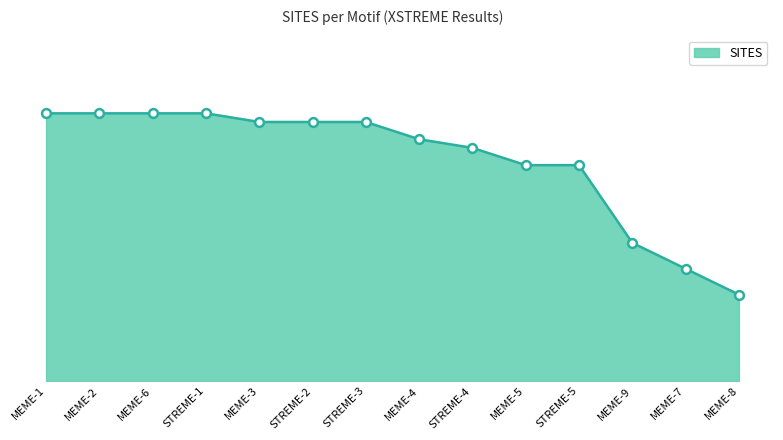

What is the ratio of the value at STREME-3 to the value at MEME-2?

1.0